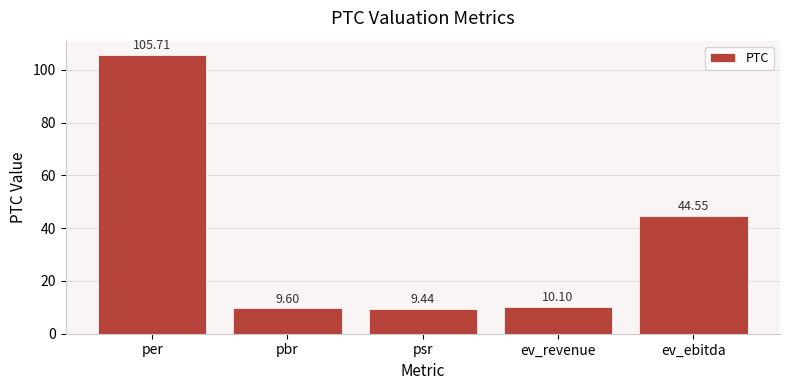

Are the bars grouped side by side (vs. stacked)?

No